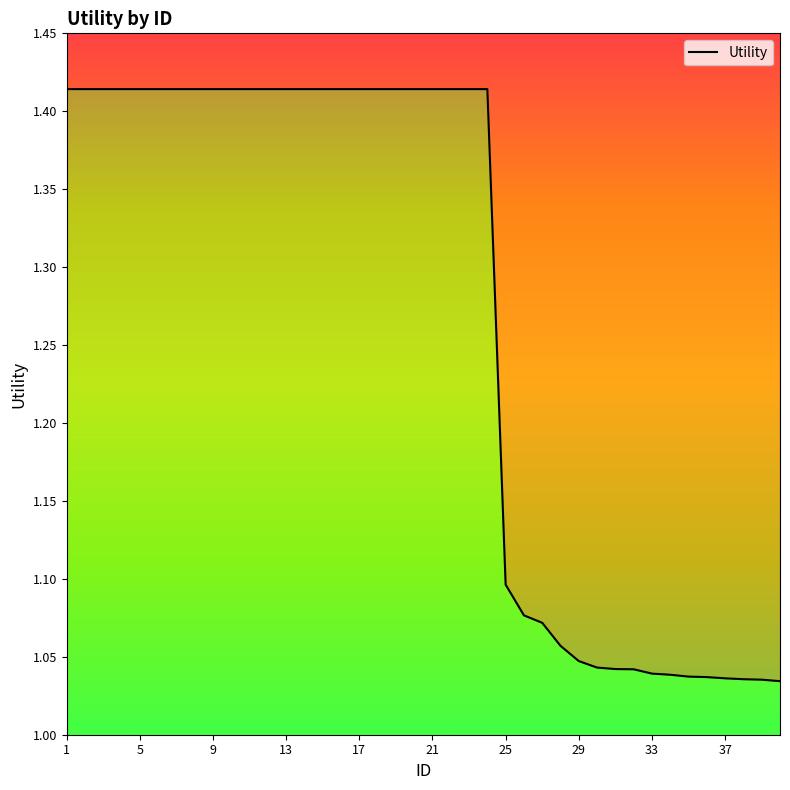

At which category does the chart reach its peak across all series?

1